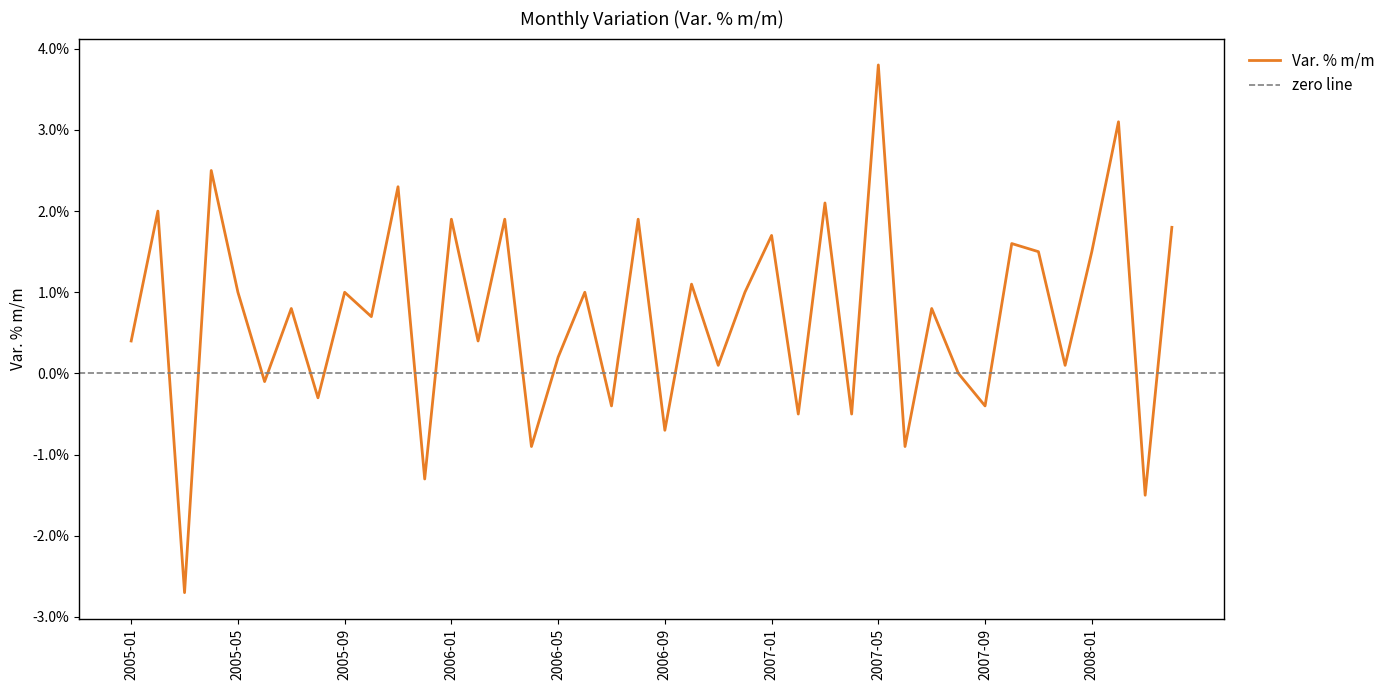

What is the label of the 5th point from the right?

2007-12